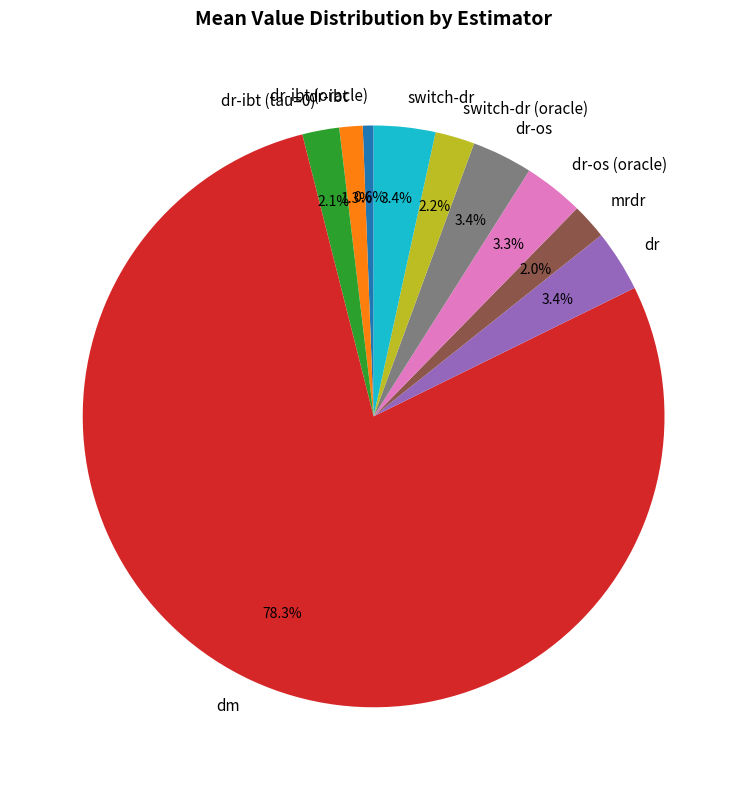

Combined, what portion of the pie is dr and dr-ibt (oracle)?

4.0%